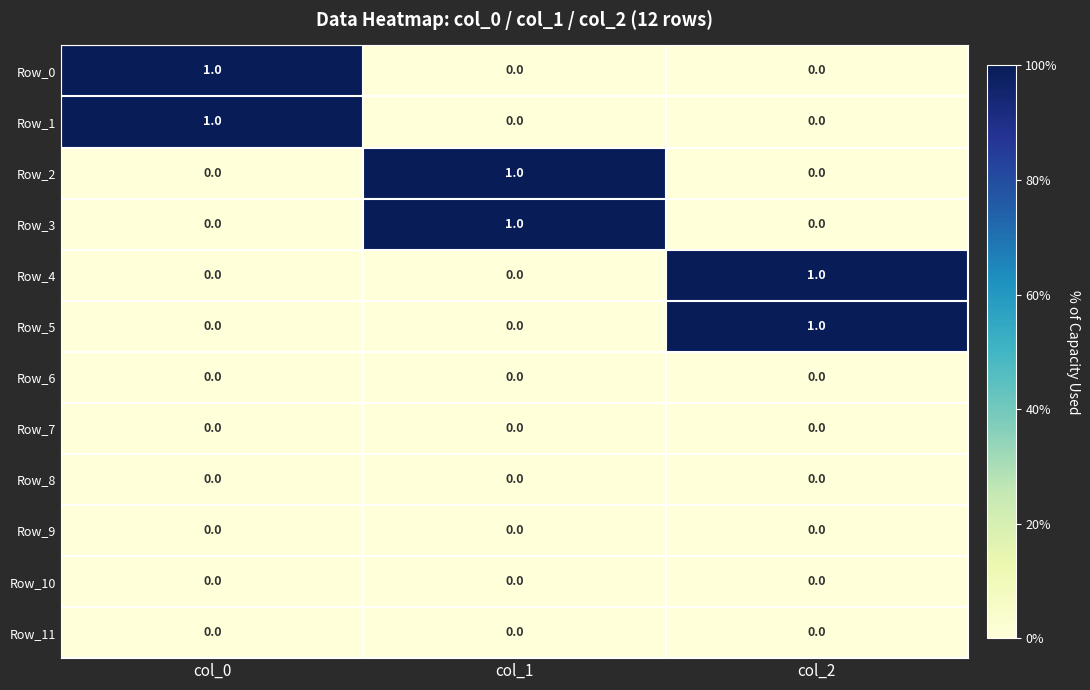

How many Row_1 values are between 0 and 1?

3